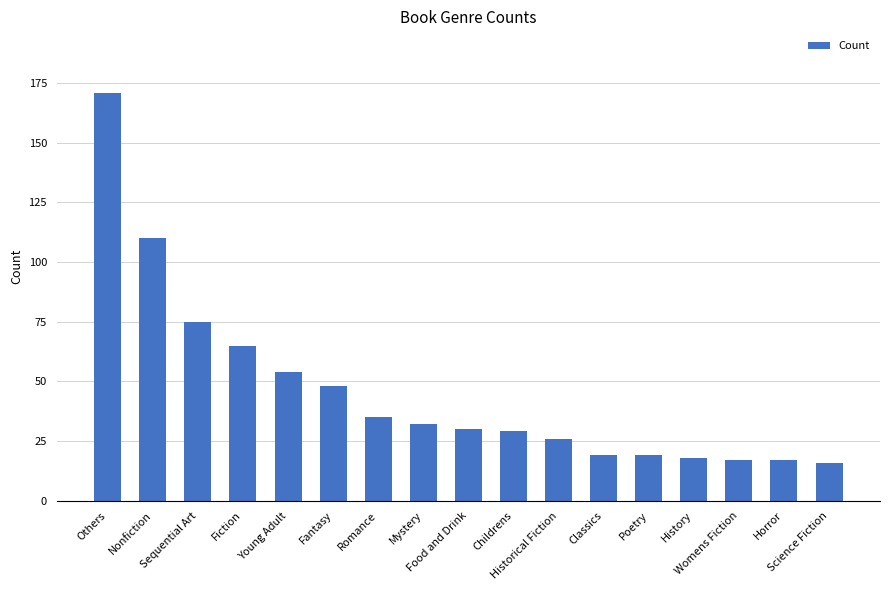

What is the smallest value displayed?

16